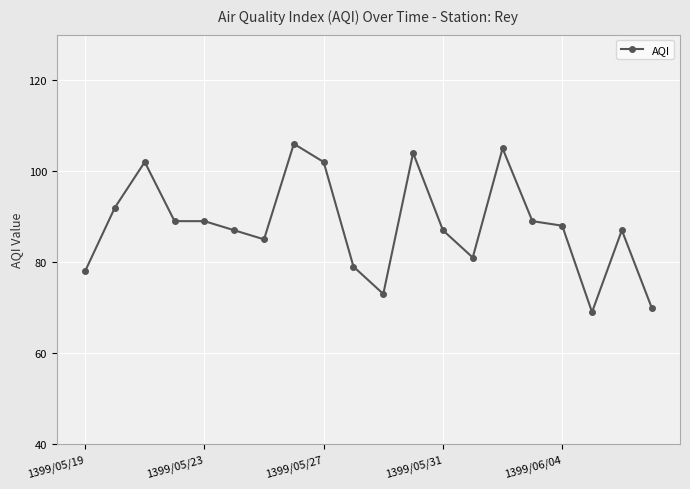

What is the minimum value shown in the chart?

69